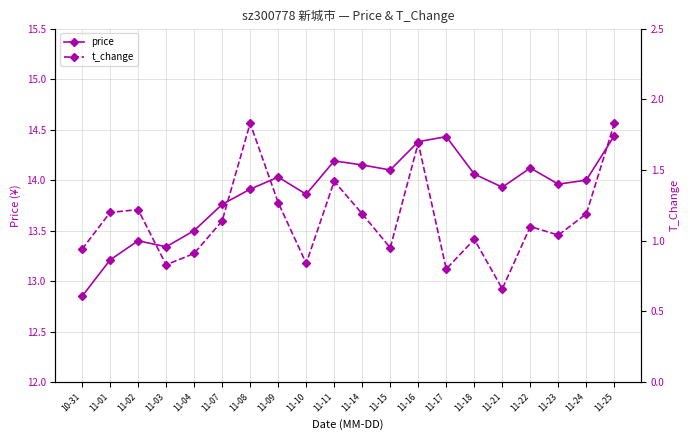

What is the difference between the maximum and second lowest values in the t_change series?

1.0